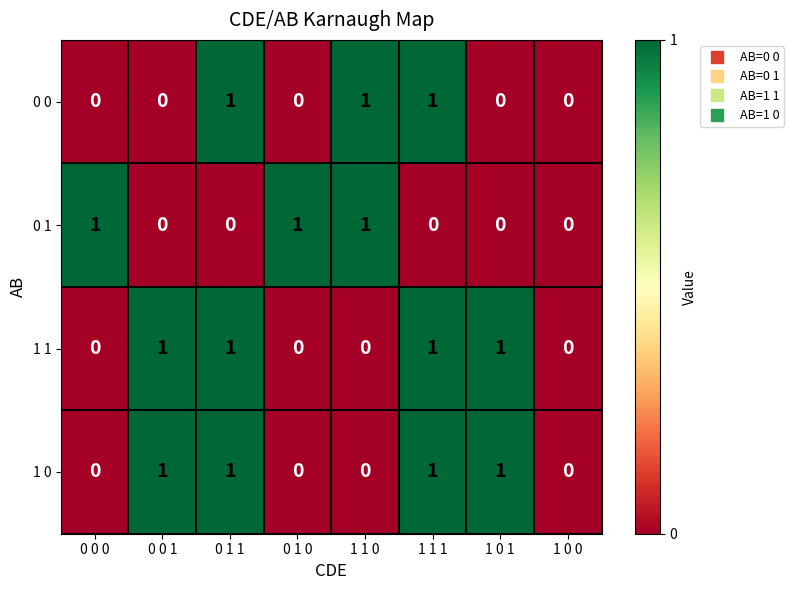

How many distinct data groups are displayed?

4